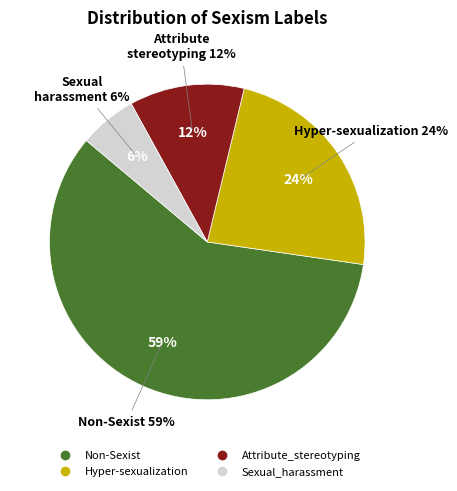

Count the number of slices in the pie.

4